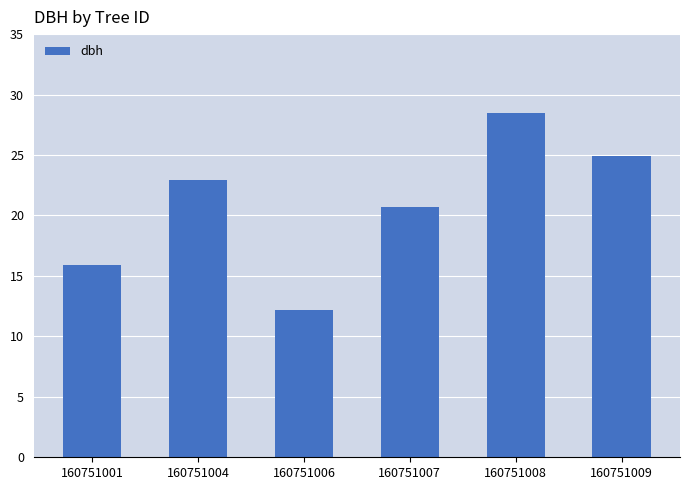

Is it true that the value at 160751008 is 15.2?

False